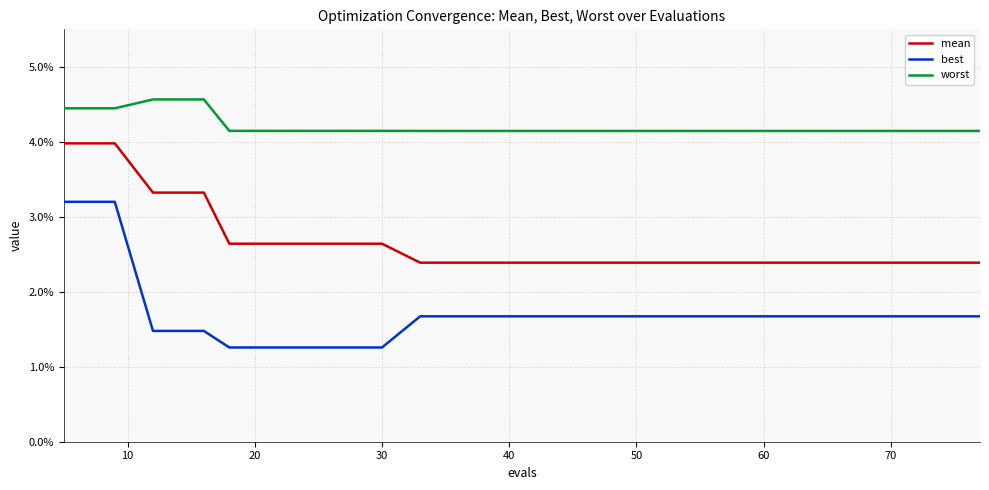

Does the chart display data point markers on the line(s)?

No